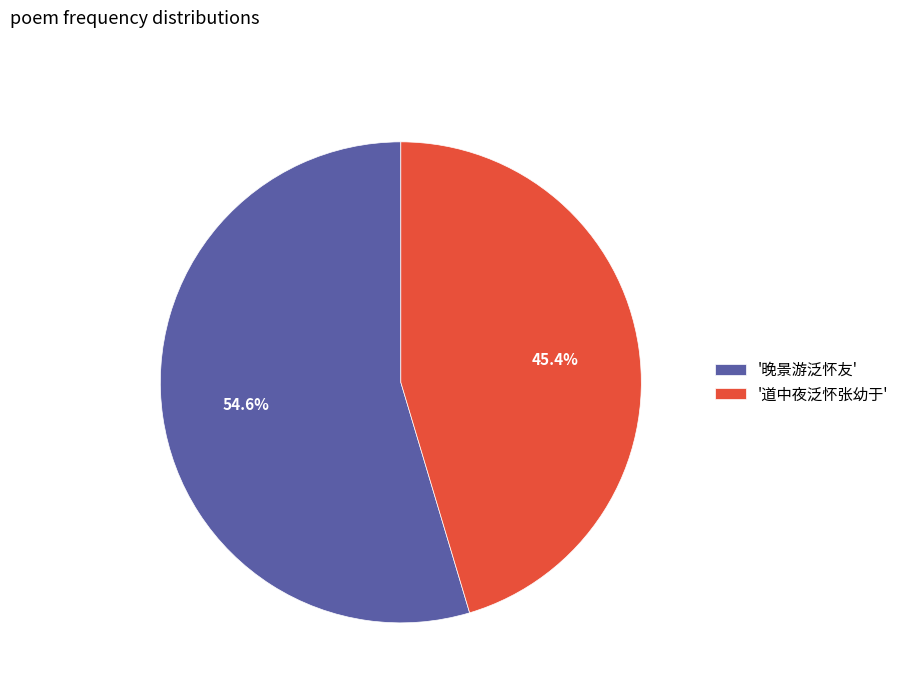

Rank the categories by value from lowest to highest.

'道中夜泛怀张幼于', '晚景游泛怀友'